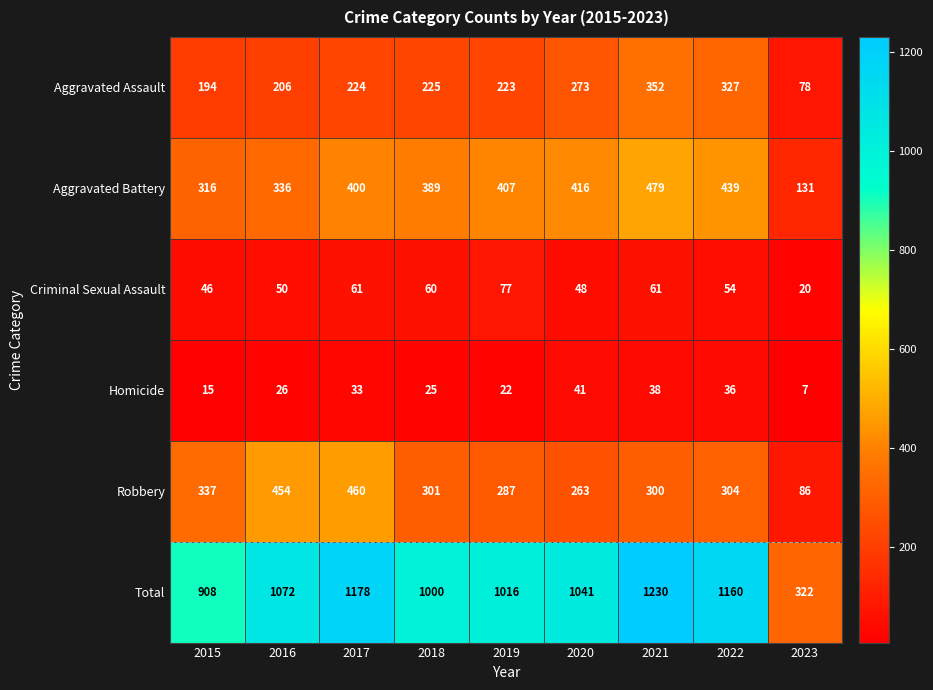

Where is Aggravated Assault nearest to the value 215?

2019